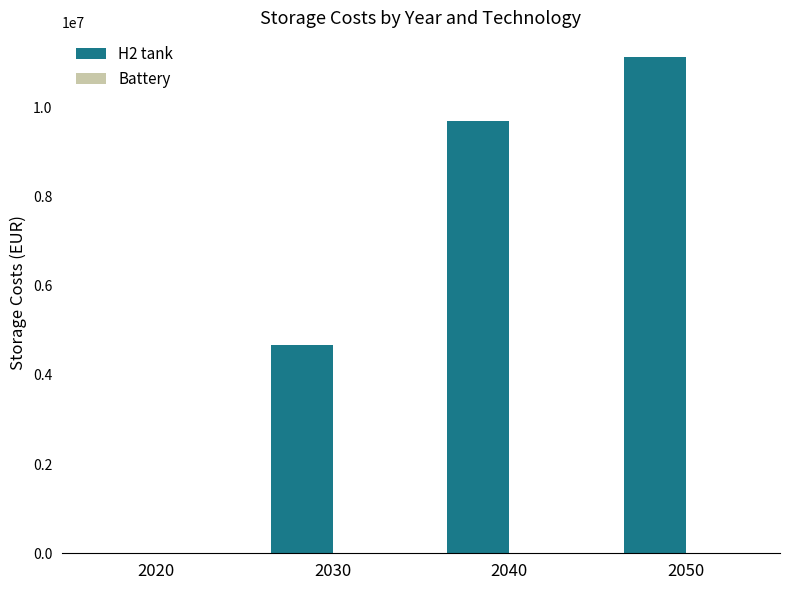

The value at 2050 is 15097434.0. True or false?

False